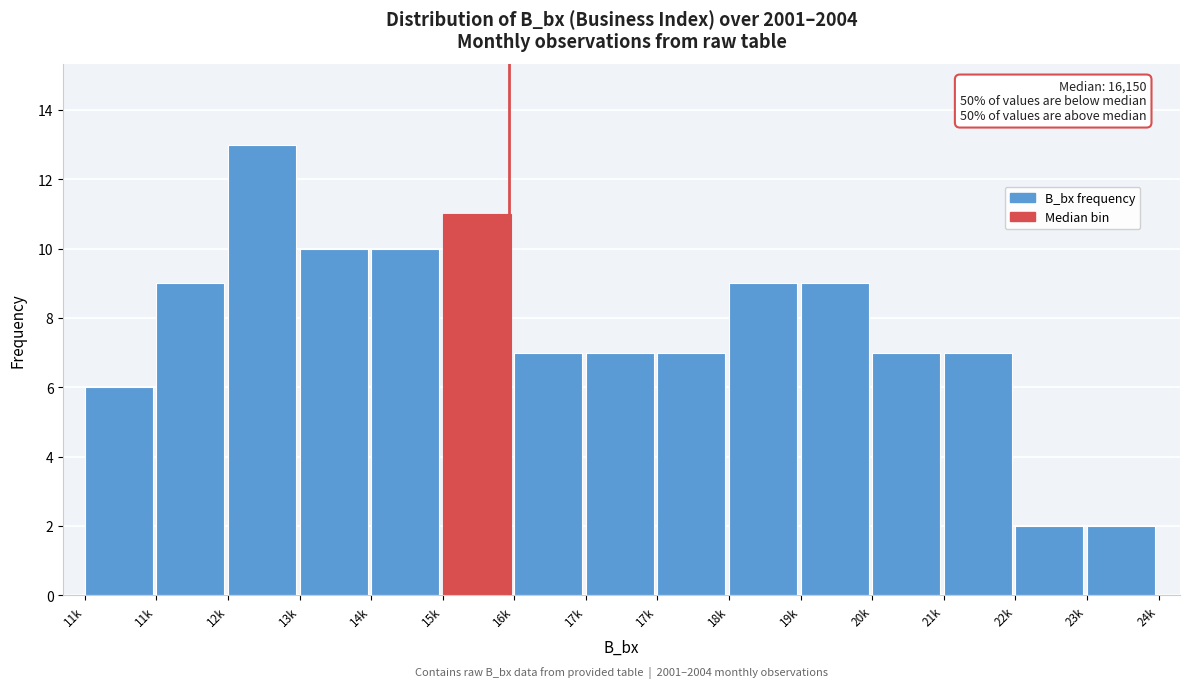

Count the number of data series in this chart.

1